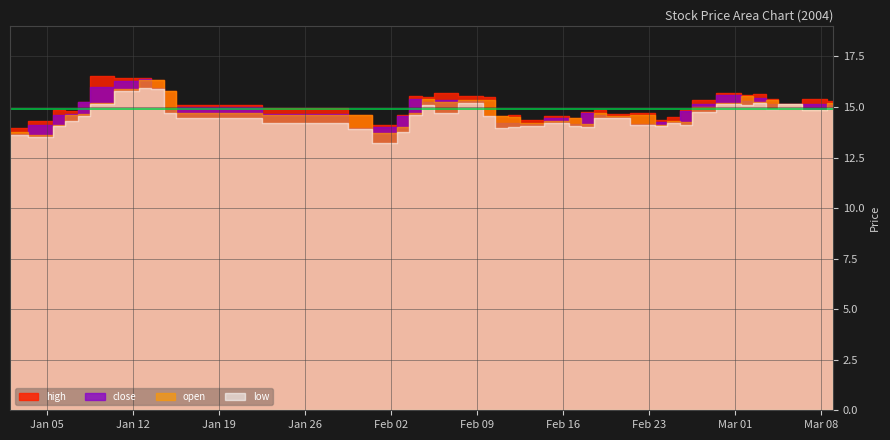

Which series changed the most between 8 and 13?

low